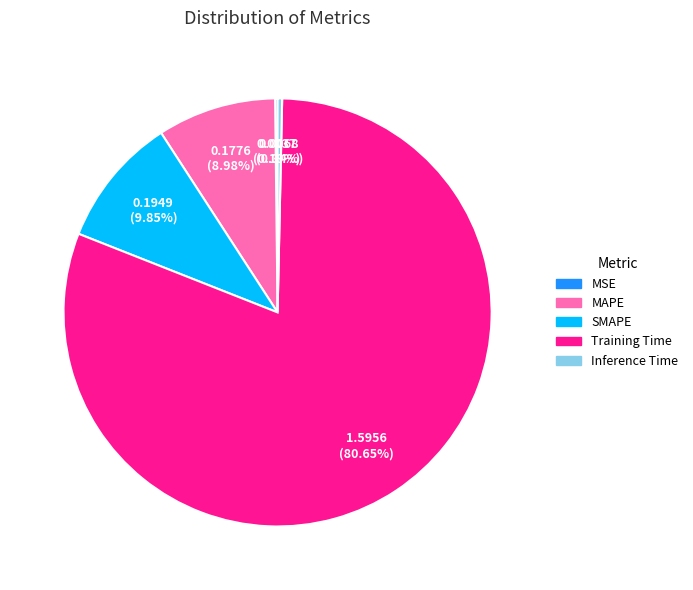

Between Inference Time and Training Time, which is larger?

Training Time